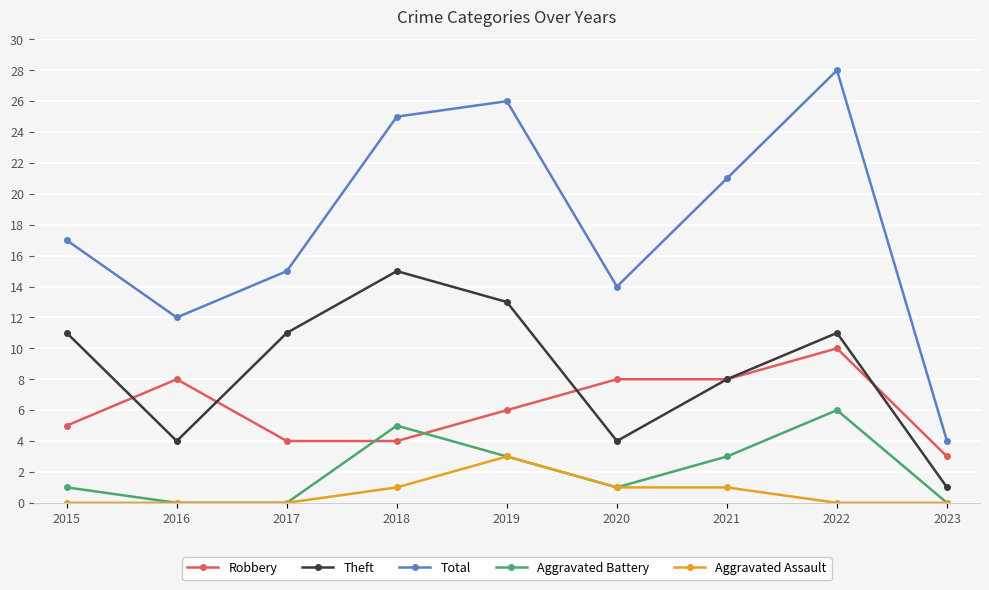

True or false: Total and Theft intersect in this chart.

False